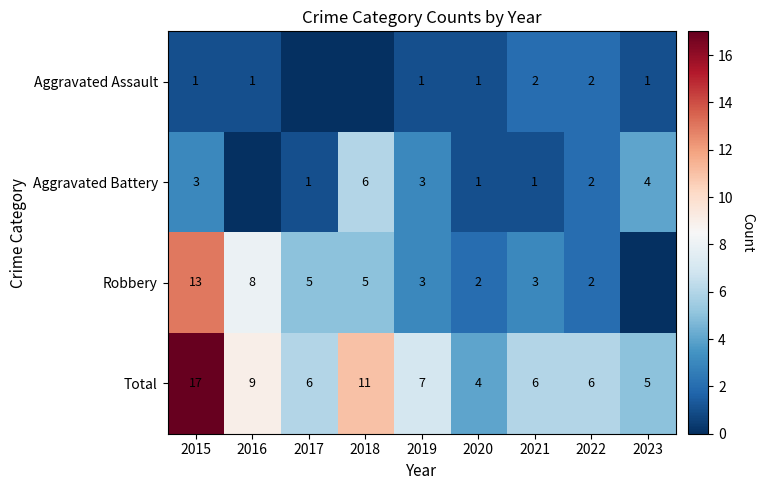

What is the highest value of the Total series?

17